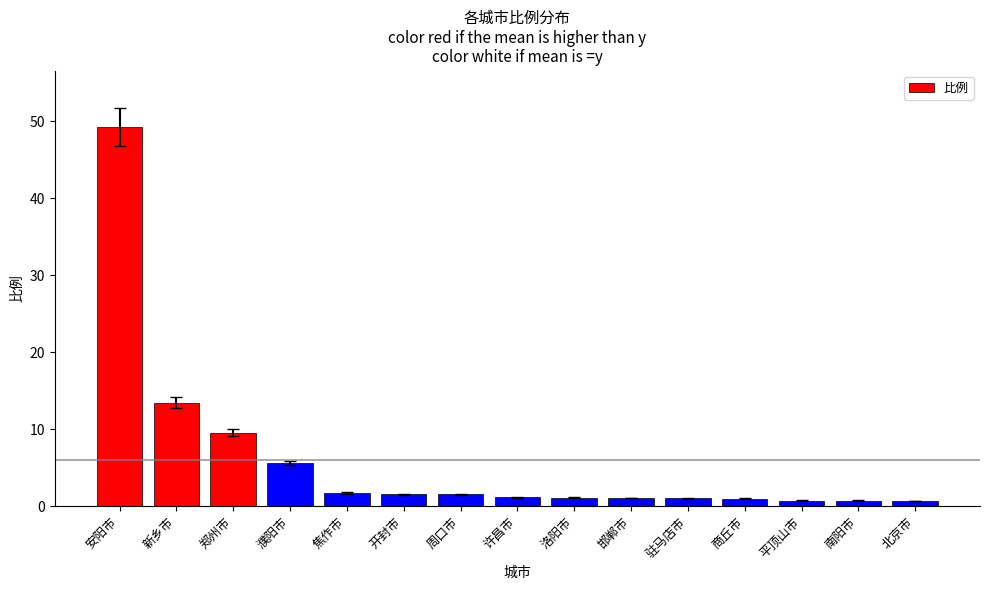

Is it true that the value at 洛阳市 is 1.1?

True